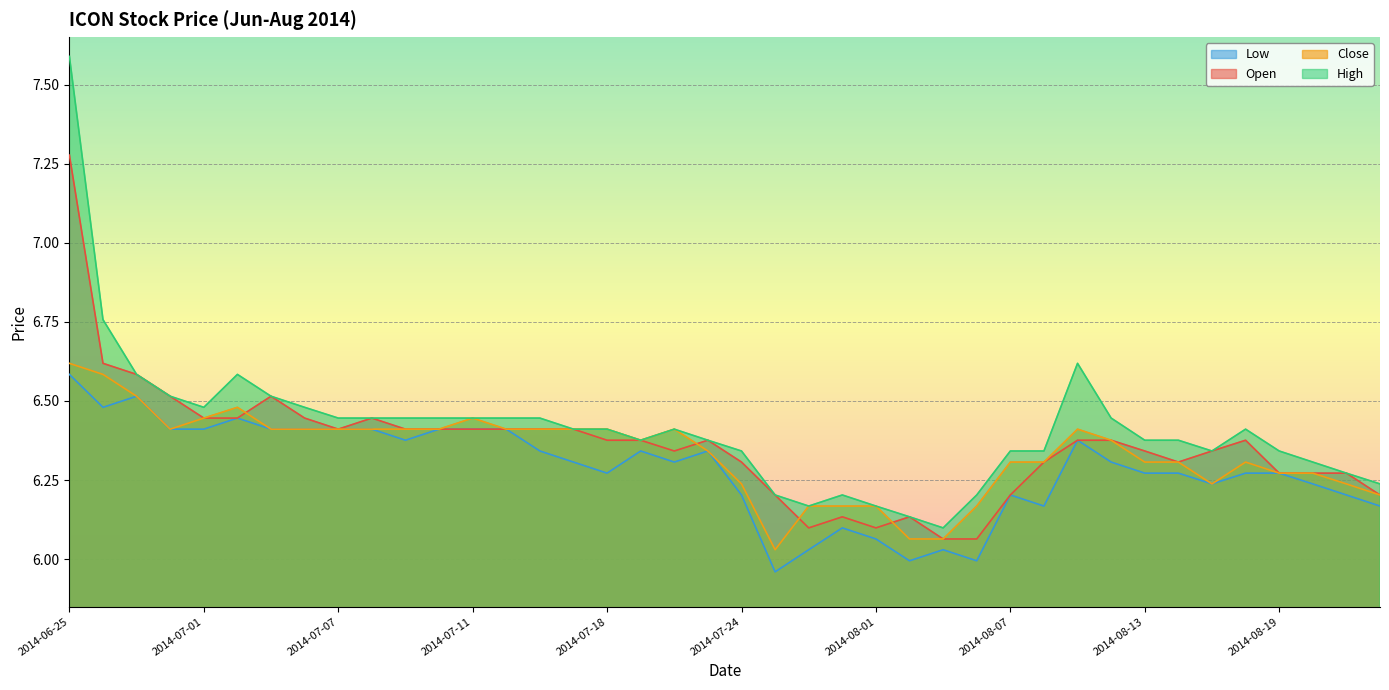

True or false: high has more than 2 interior local peaks.

True